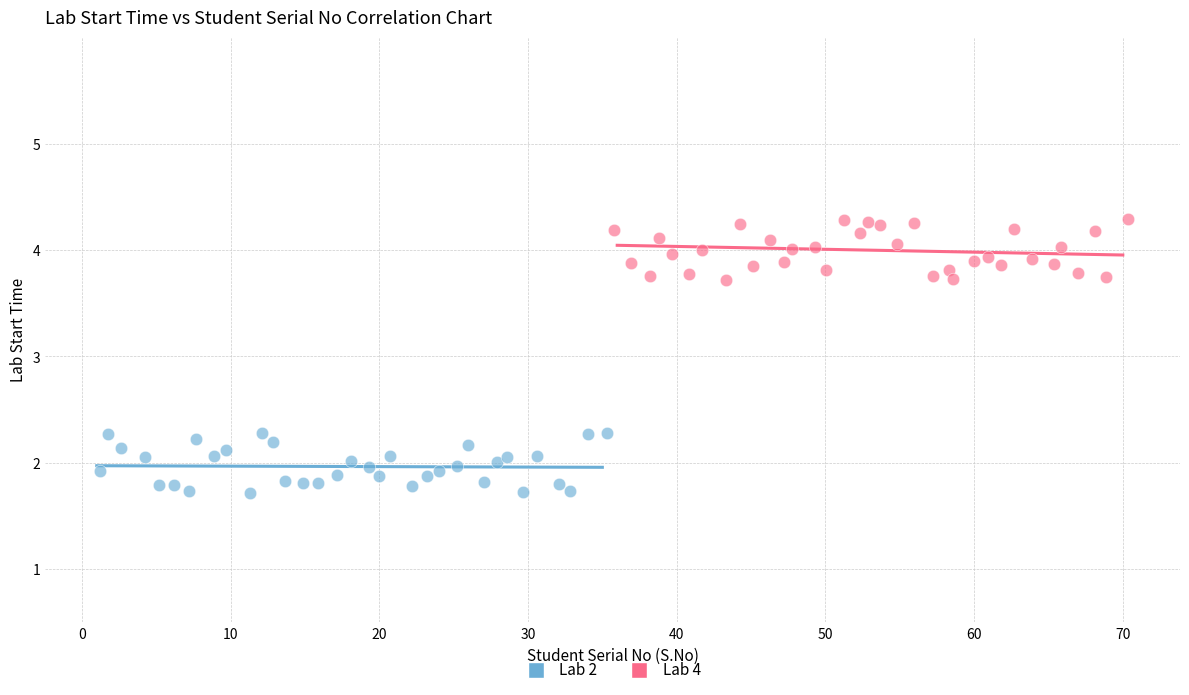

Which series reaches the minimum Y coordinate?

Lab 2